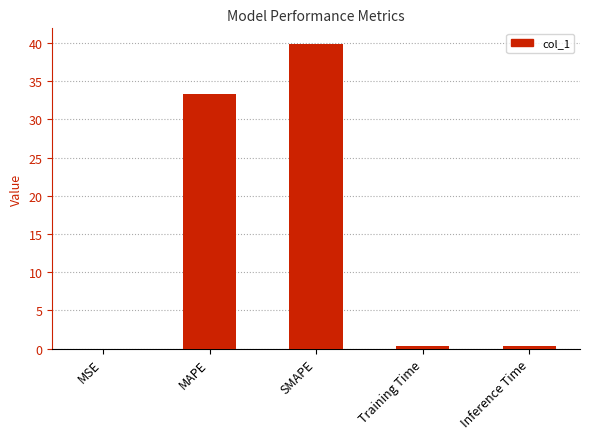

Which has a higher value, MSE or MAPE?

MAPE